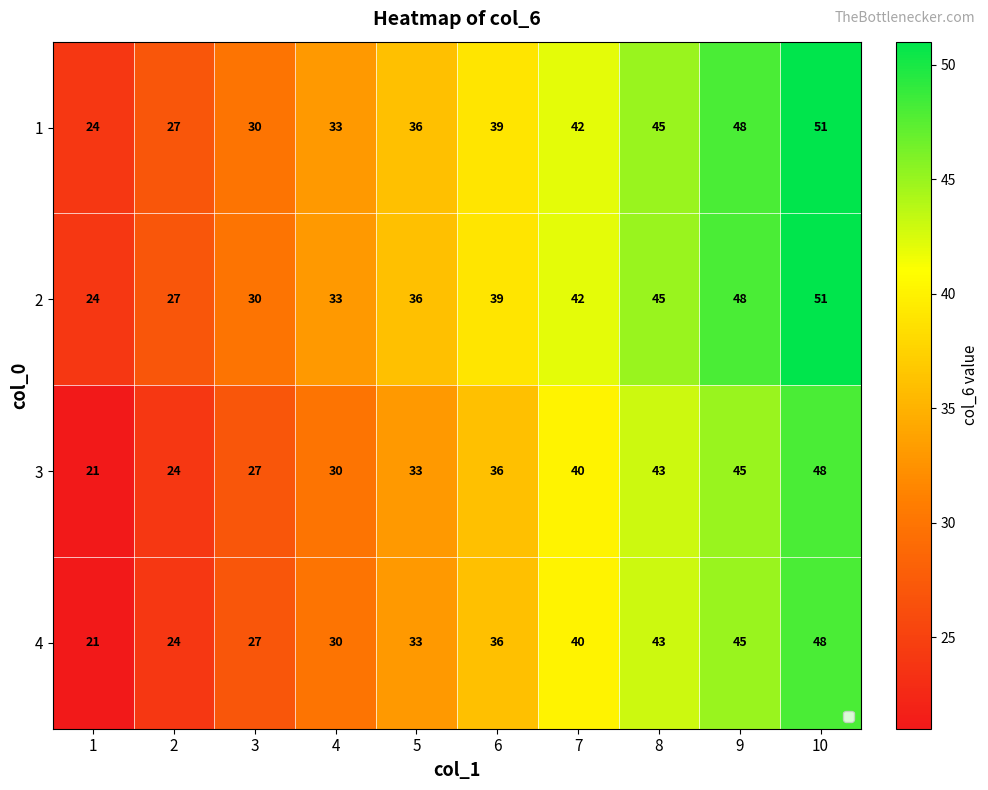

At which label is 2 closest to 37?

5